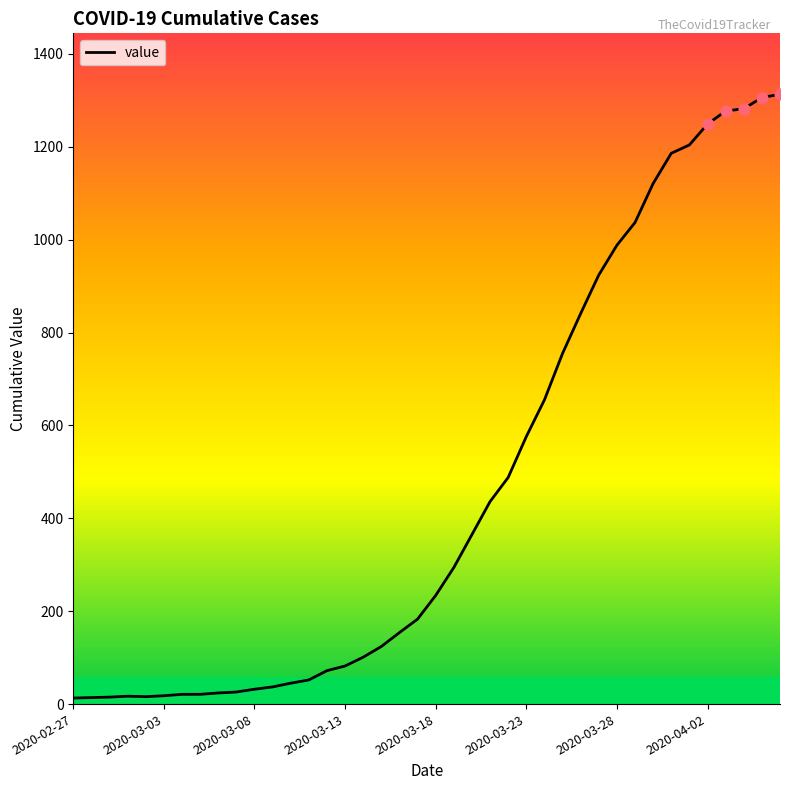

What is the greatest value displayed?

1313